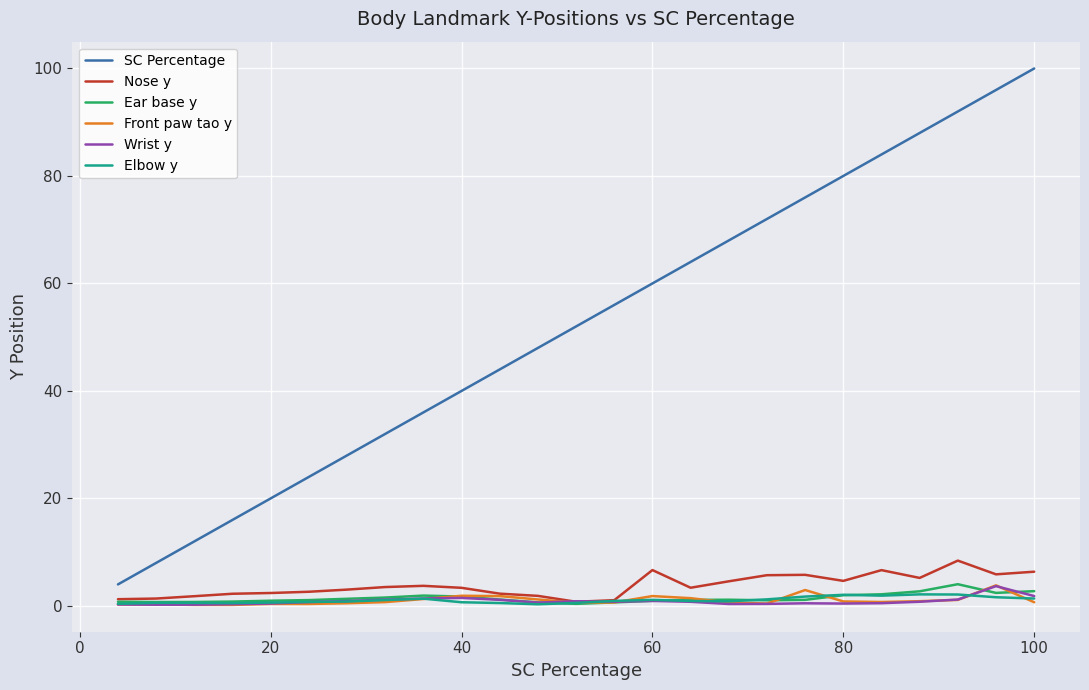

What is the minimum value shown in the chart?

0.2